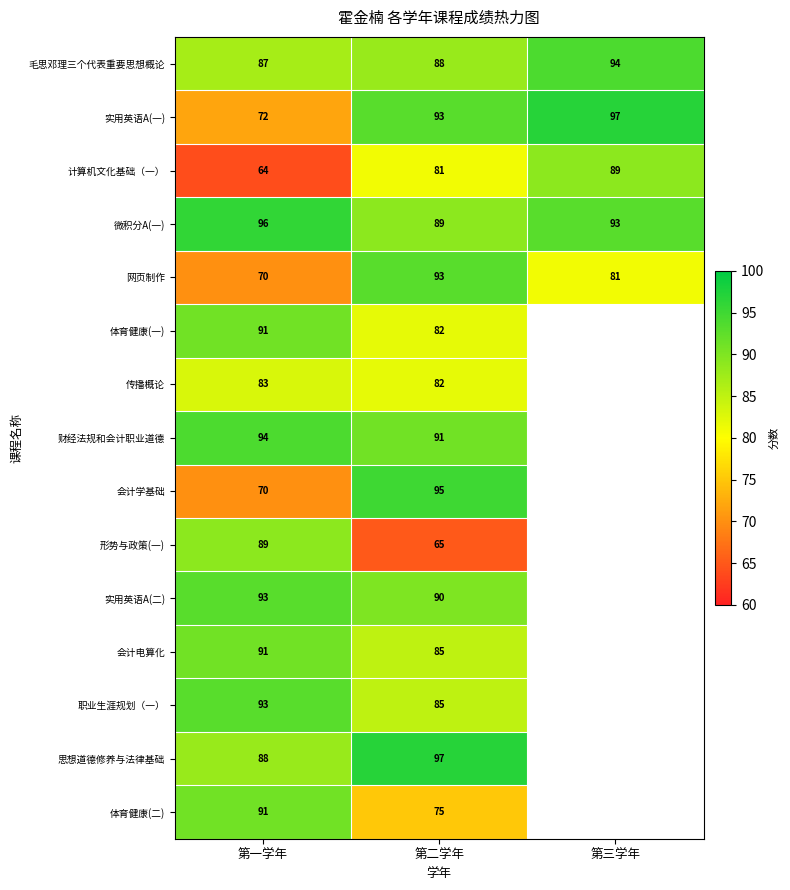

What is the difference between the highest and lowest values at 第二学年?

32